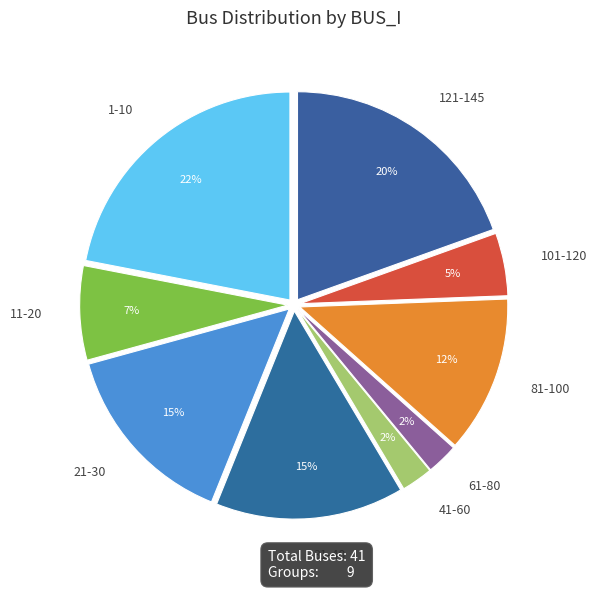

Is there a majority slice in this chart?

No